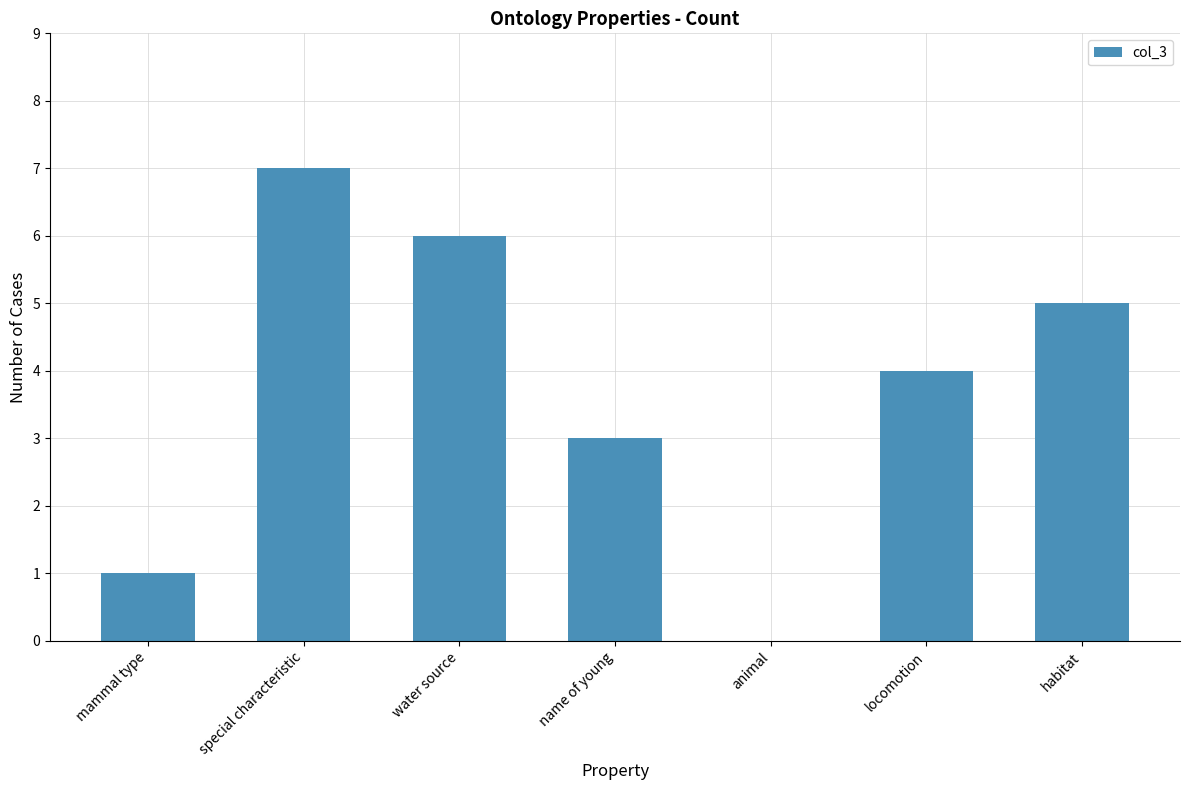

Reading left to right, list all the values displayed in this chart.

1	7	6	3	0	4	5